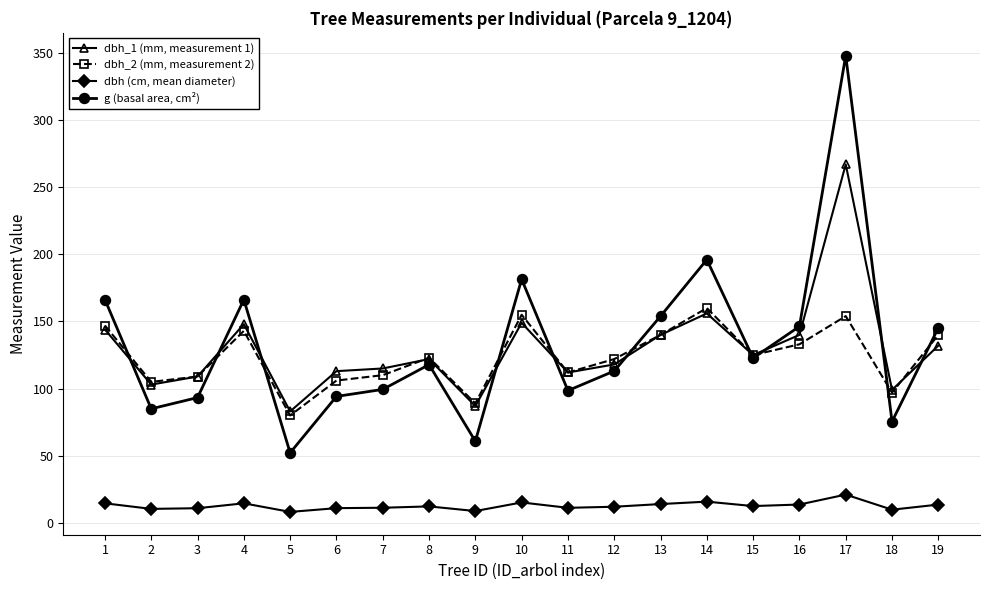

True or false: g (basal area, cm²) has more than 0 interior local peaks.

True